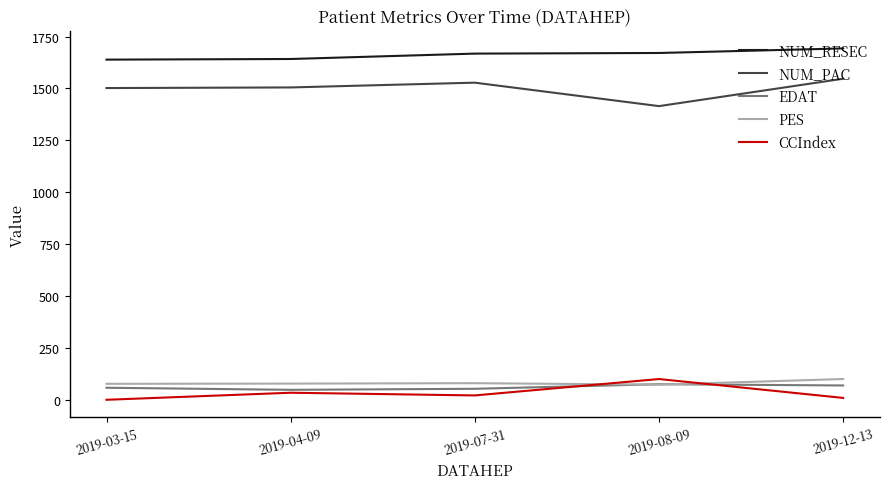

True or false: EDAT and NUM_RESEC intersect in this chart.

False